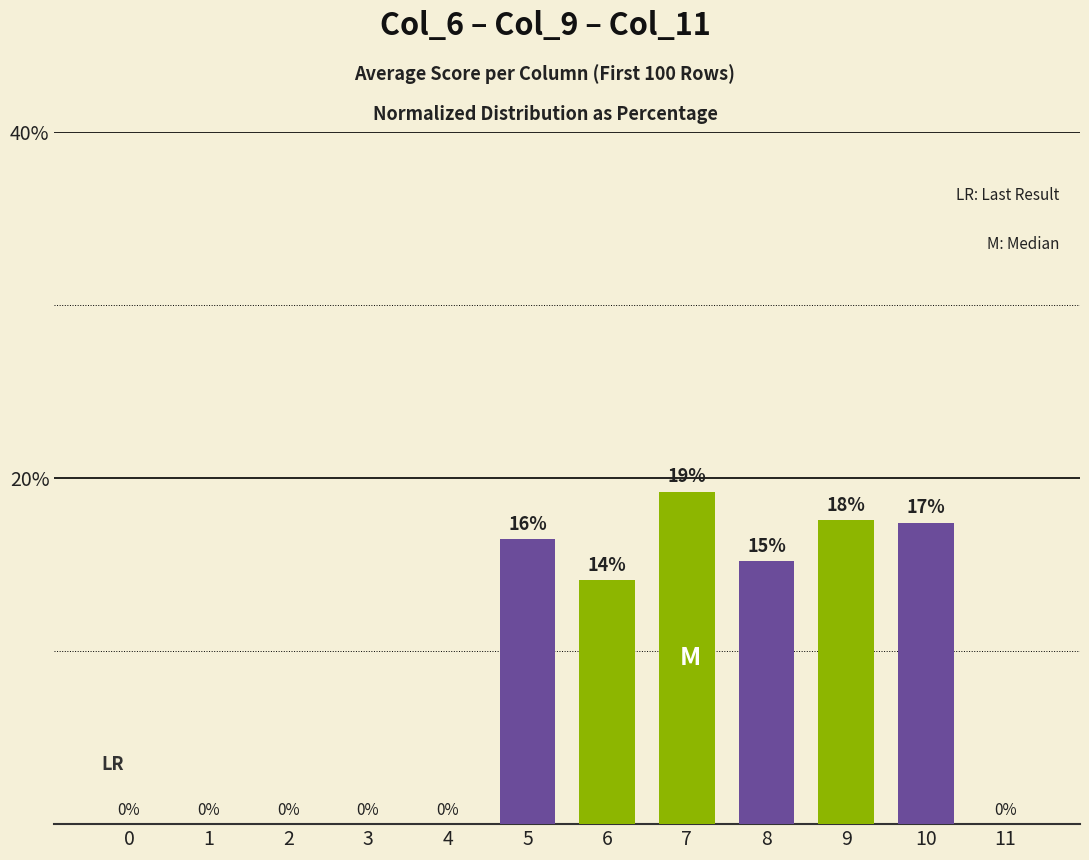

What is the difference between the values at 10 and 5?

1.0